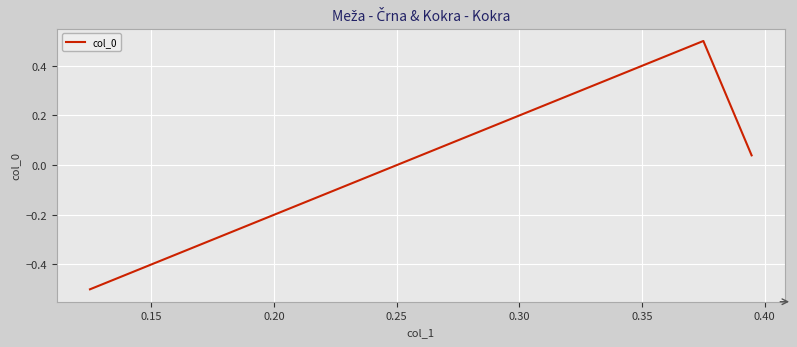

What is the greatest value displayed?

0.5